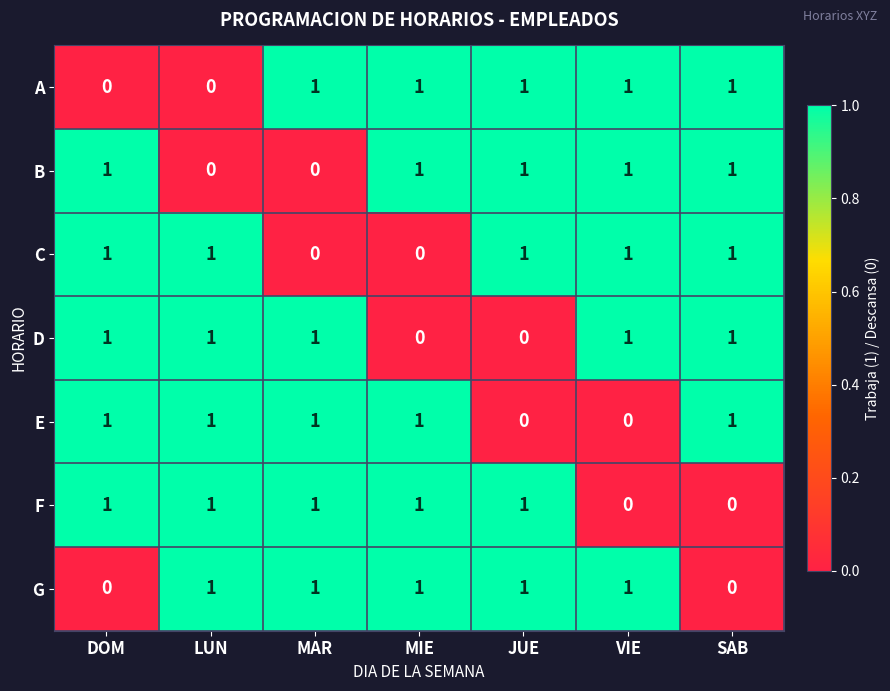

The value of A at LUN is -1. True or false?

False